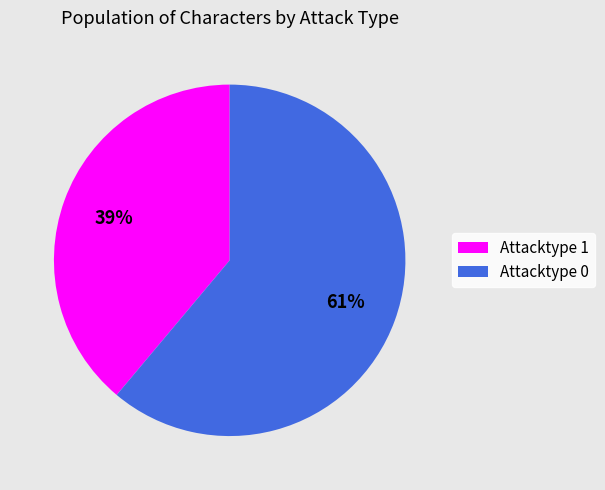

Is there any slice that represents more than half of the pie?

Yes